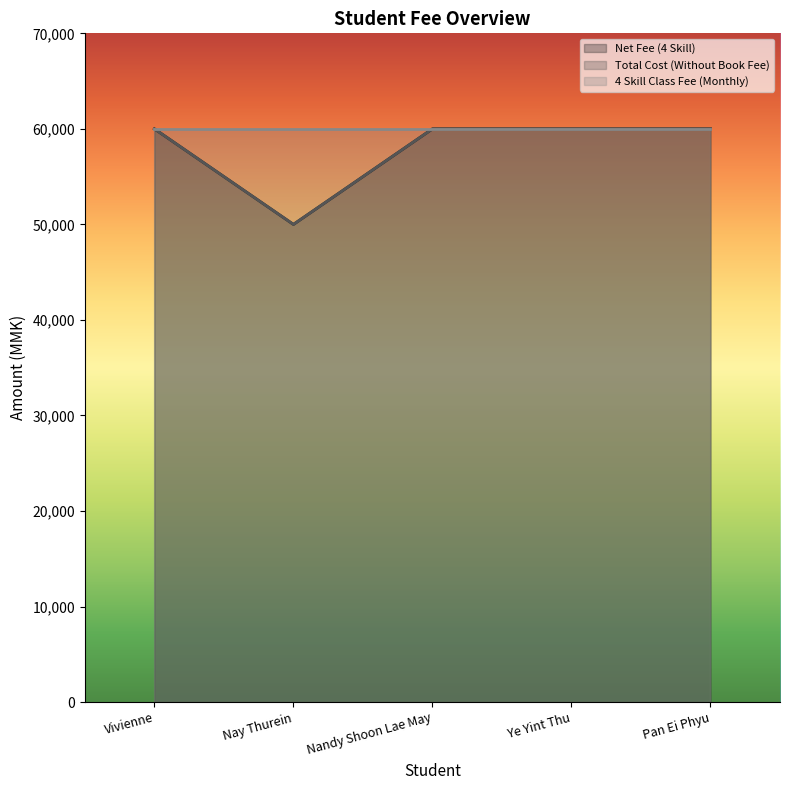

Between Nay Thurein and Vivienne, which is larger?

Vivienne